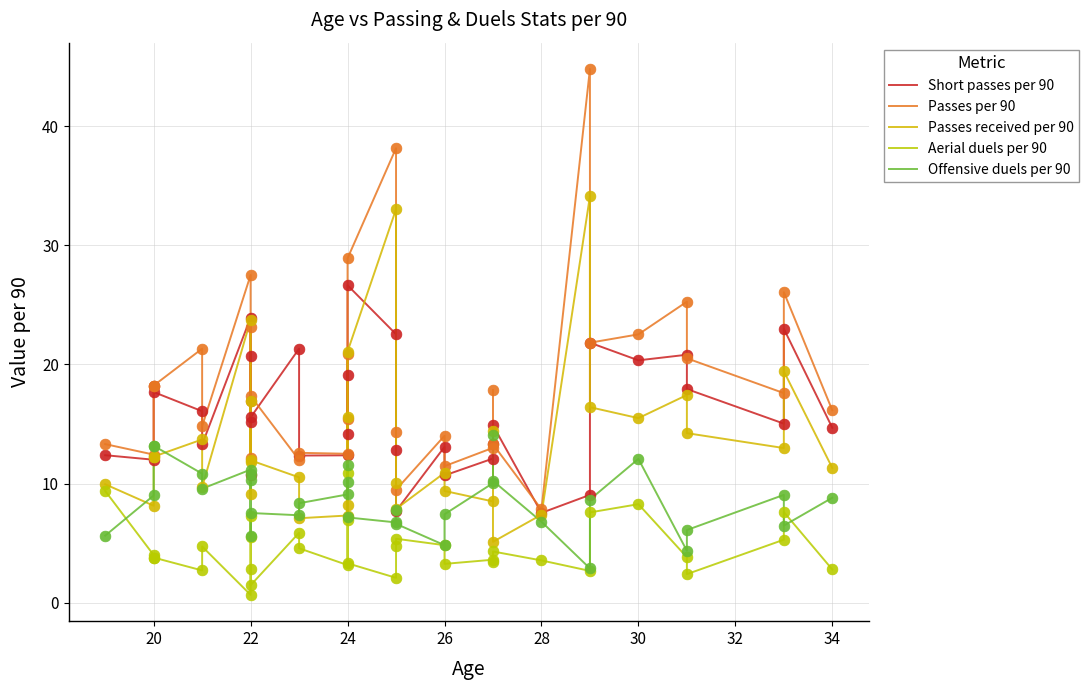

Is the value of Aerial duels per 90 at 22 greater than the value of Passes received per 90 at 18?

No